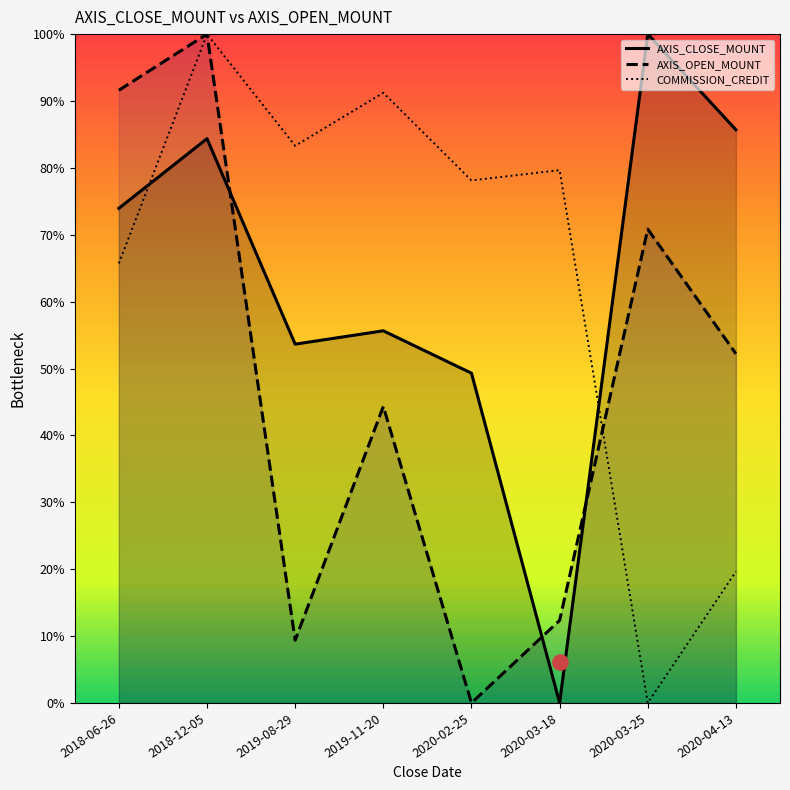

At which category is the sum across all series the highest?

2018-12-05